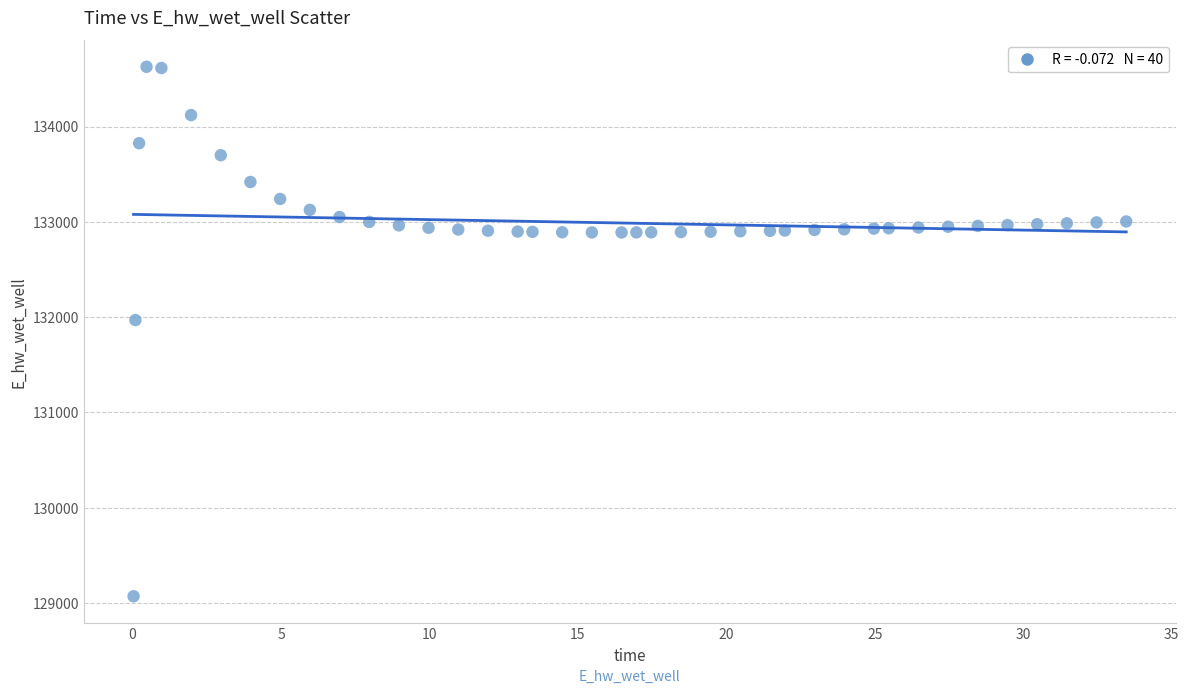

What is the range of Y values (max minus min)?

5557.7